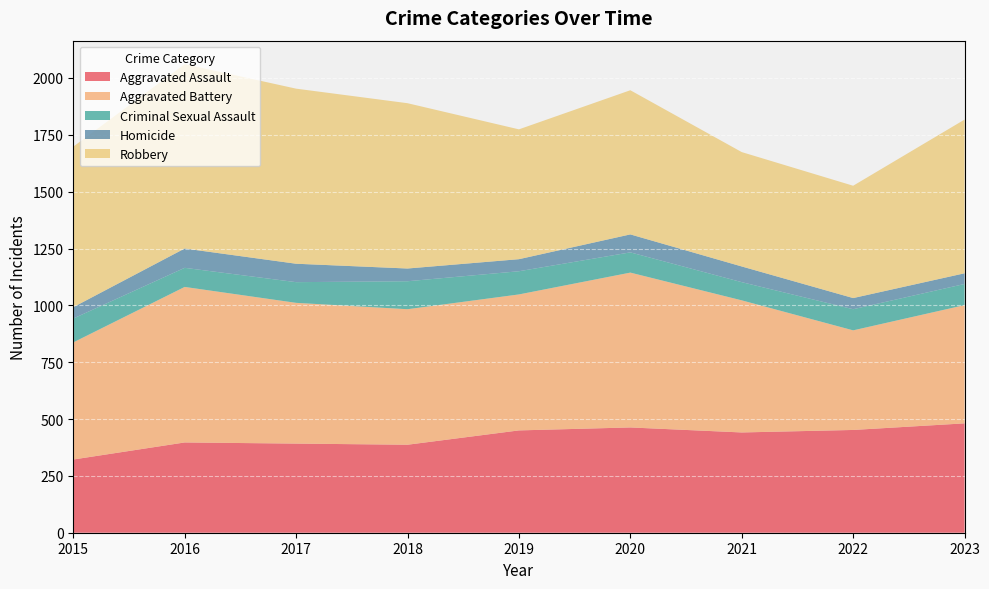

Reading left to right, extract all data points from this chart.

Aggravated Assault: 2015=322	2016=397	2017=392	2018=387	2019=450	2020=463	2021=441	2022=452	2023=481
Aggravated Battery: 2015=515	2016=684	2017=619	2018=596	2019=598	2020=681	2021=581	2022=438	2023=520
Criminal Sexual Assault: 2015=105	2016=84	2017=91	2018=123	2019=102	2020=89	2021=80	2022=93	2023=93
Homicide: 2015=50	2016=85	2017=81	2018=56	2019=53	2020=79	2021=69	2022=49	2023=47
Robbery: 2015=706	2016=811	2017=770	2018=727	2019=571	2020=634	2021=503	2022=494	2023=676